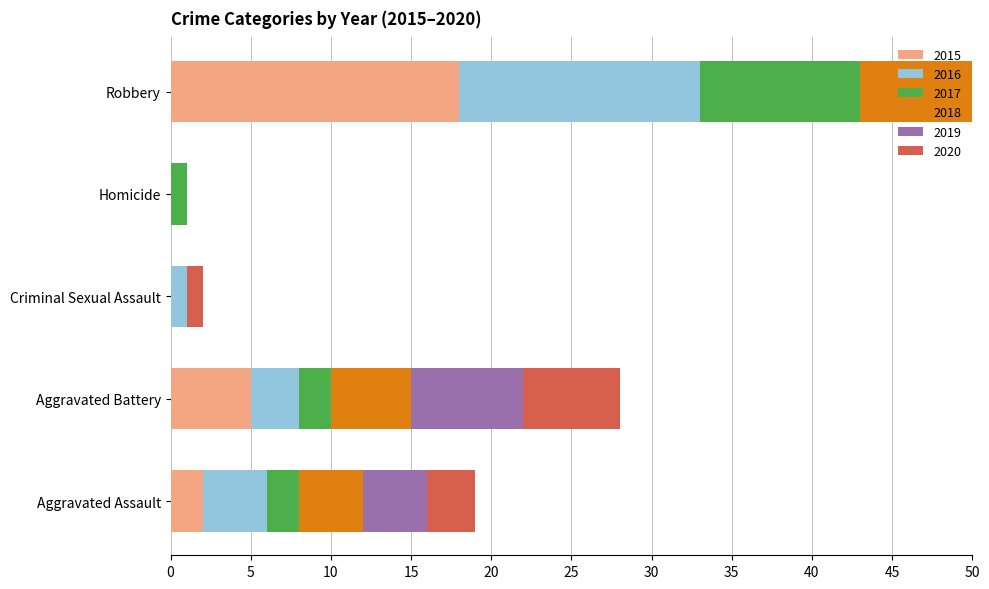

What are all the series names shown in the legend?

2015, 2016, 2017, 2018, 2019, 2020